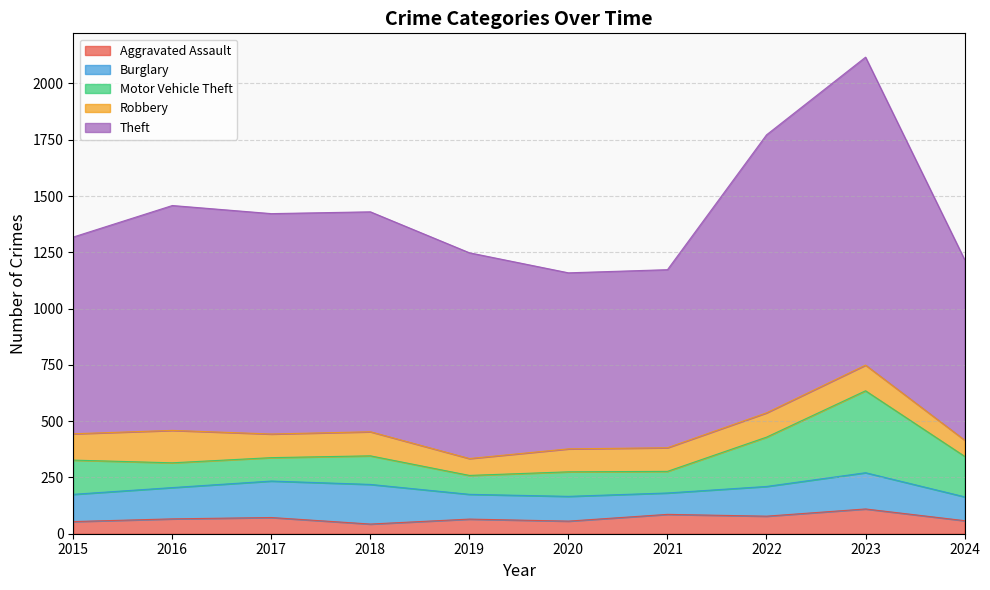

True or false: Burglary and Robbery cross at least once.

True